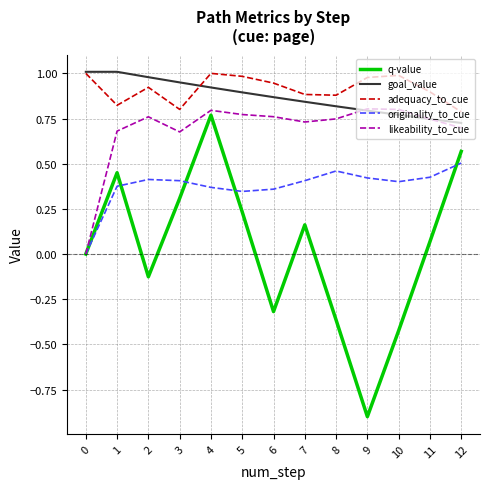

At how many categories does at least one series exceed 0?

13